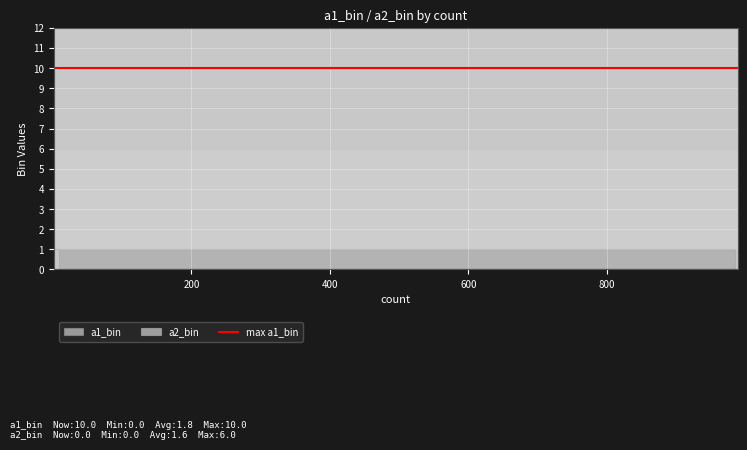

What are all the series names shown in the legend?

a1_bin, a2_bin